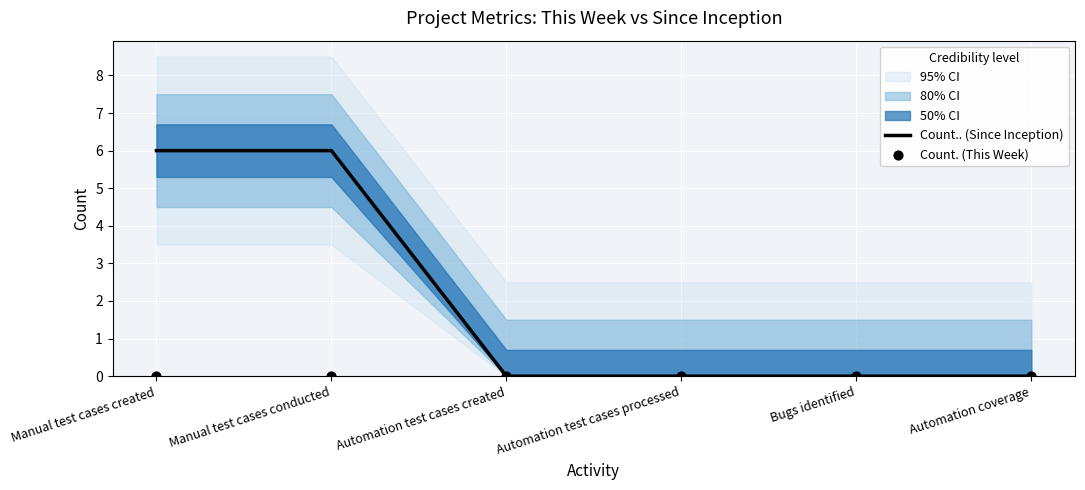

Is the value of Count. (This Week) at Manual test cases created greater than the value of Count.. (Since Inception) at Bugs identified?

No